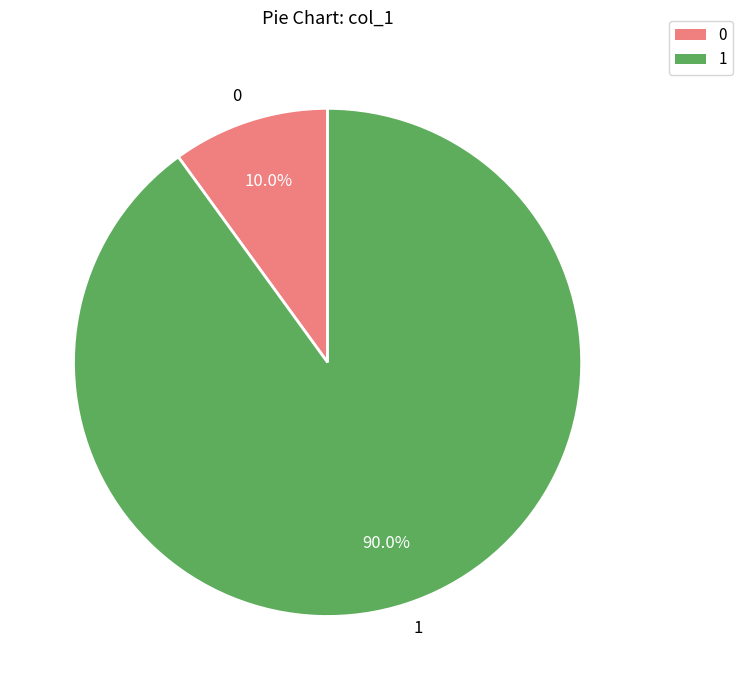

Do 1 and 0 together represent more than half of the pie?

Yes